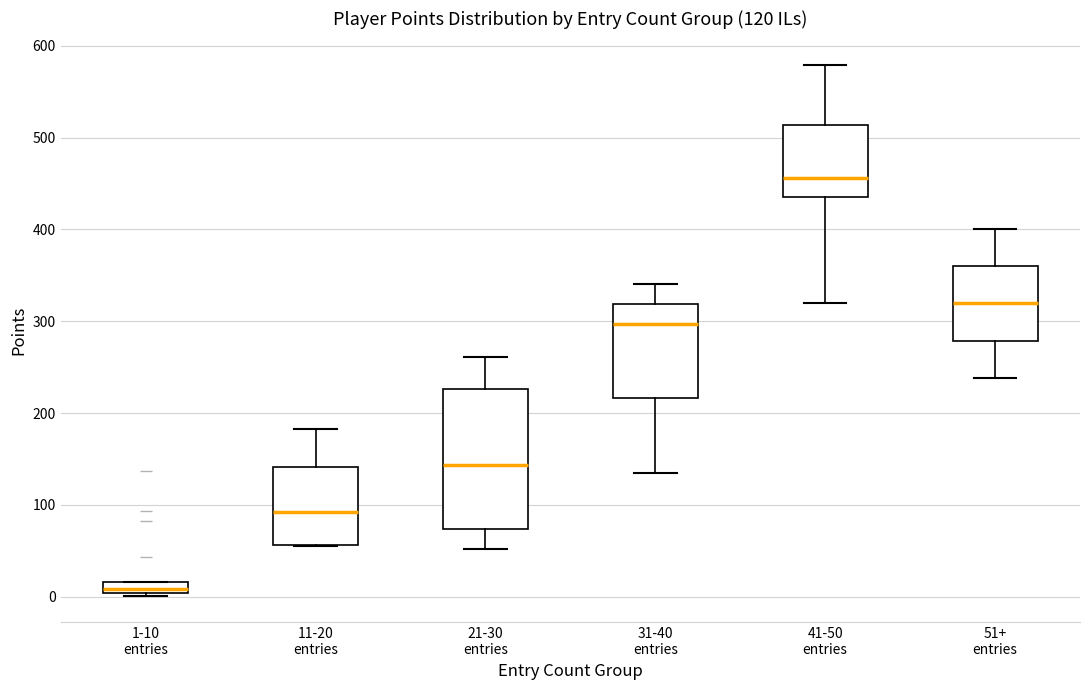

Comparing the boxes themselves (not the whiskers), which one is the tallest?

21-30 entries